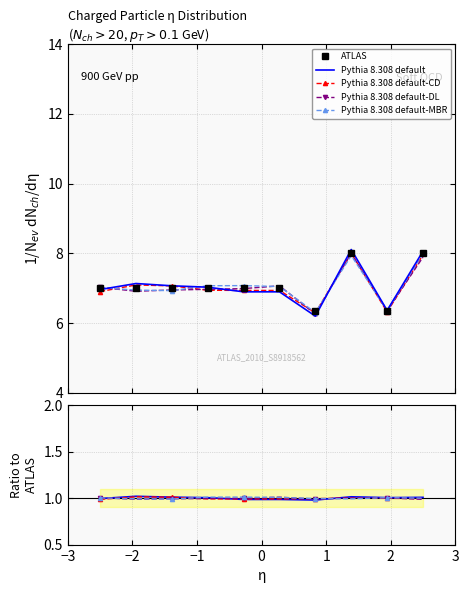

Between −1 and 2, which is larger?

−1